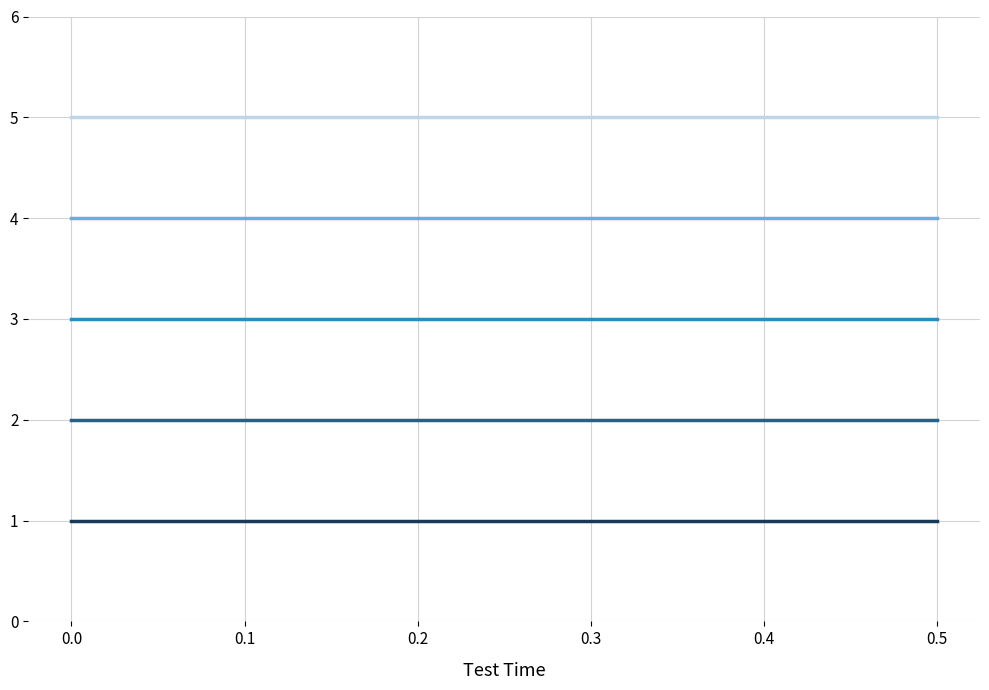

What is the maximum value shown in the chart?

5